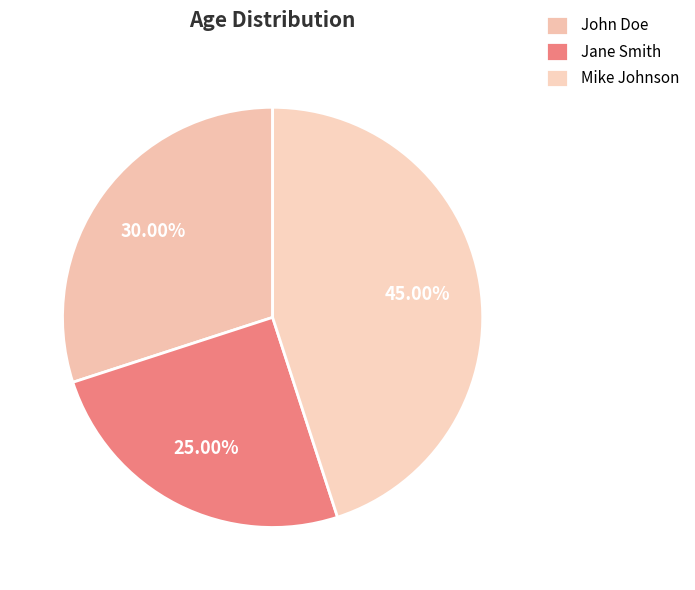

Is there a majority slice in this chart?

No